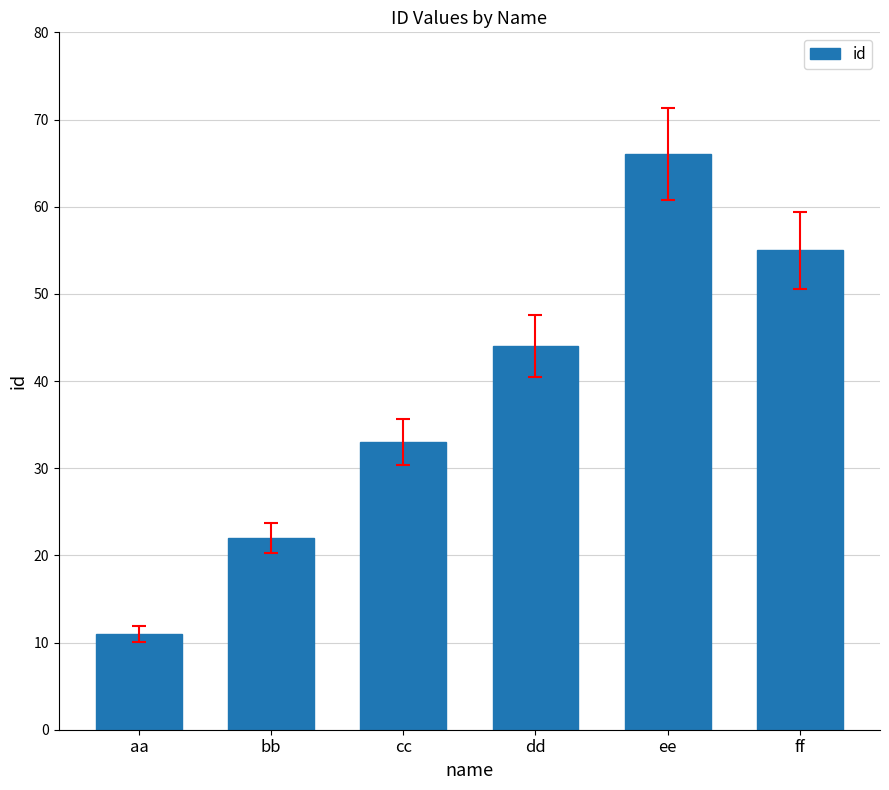

Which has a higher value, ee or bb?

ee